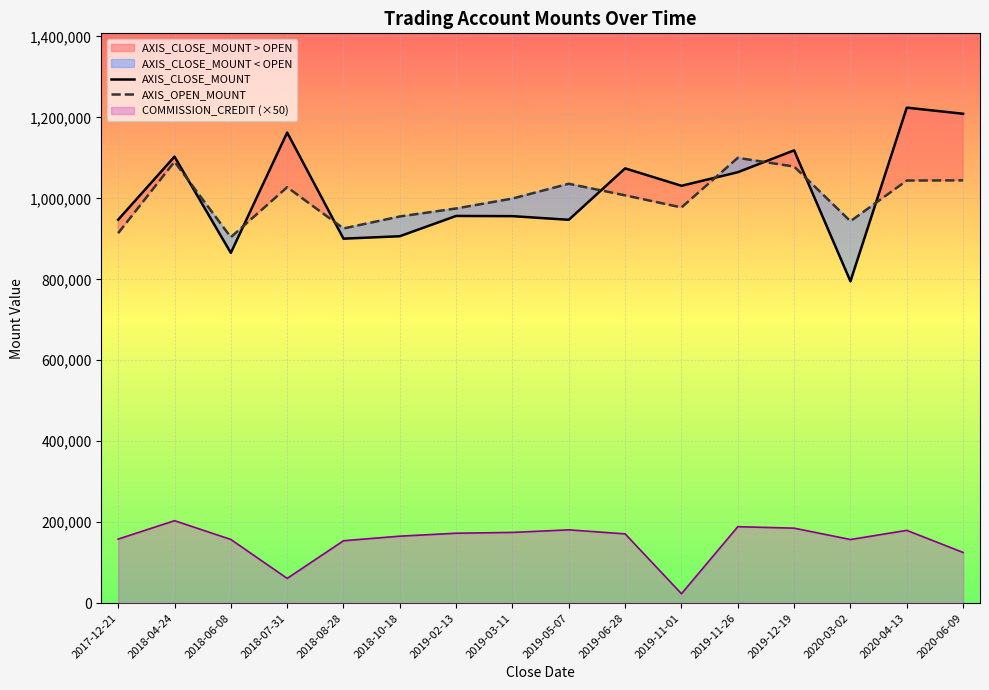

Which category has the lowest value in the AXIS_OPEN_MOUNT series?

2018-06-08